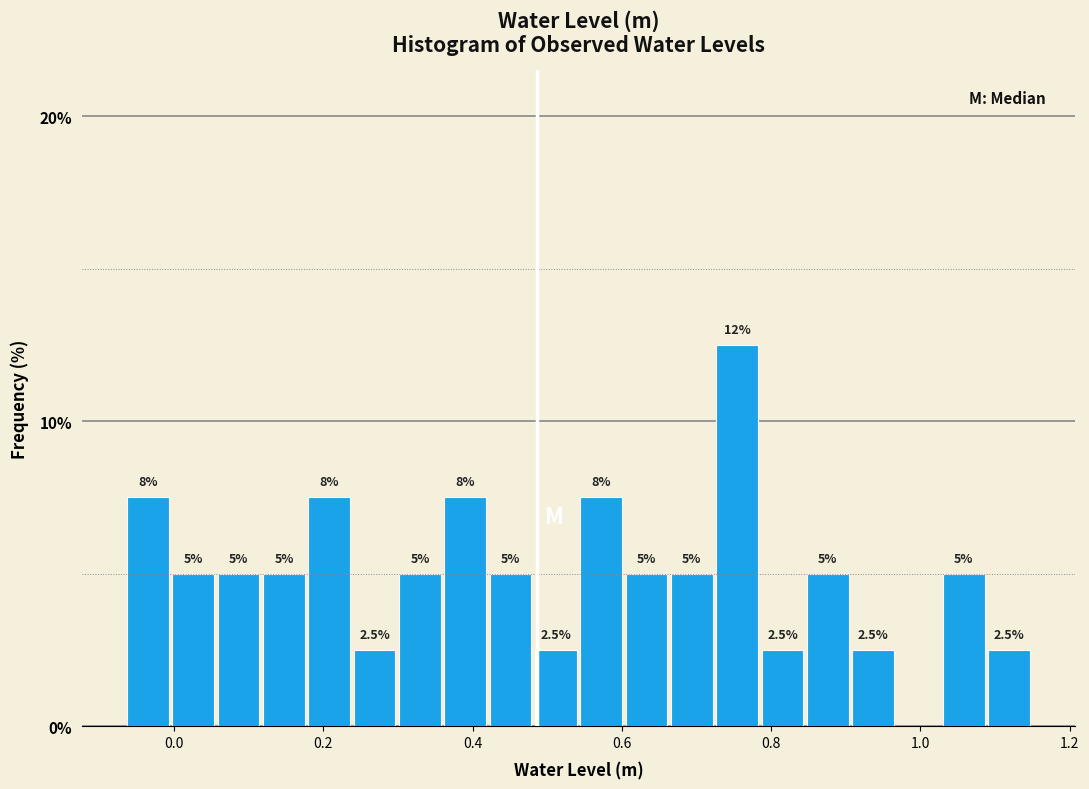

Around what value on the x-axis is the tallest bar? Give the approximate position of its centre, as read against the axis.

0.76